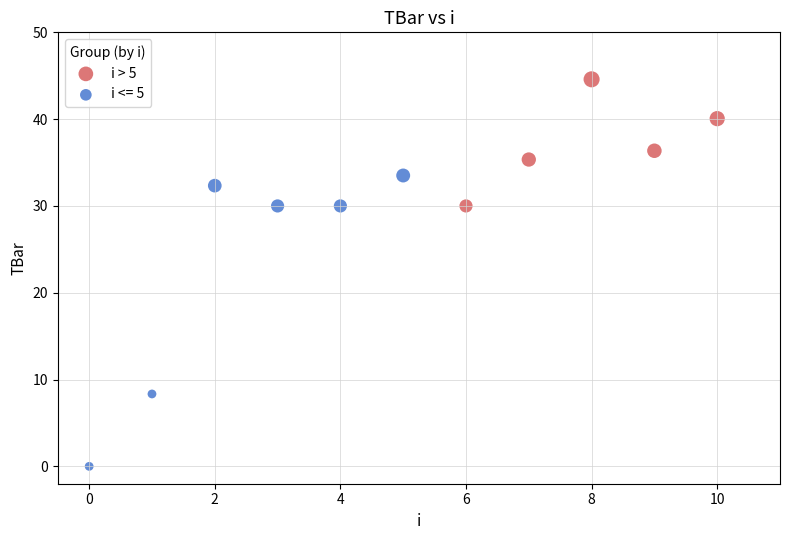

Which series has the widest spread of Y values?

i <= 5